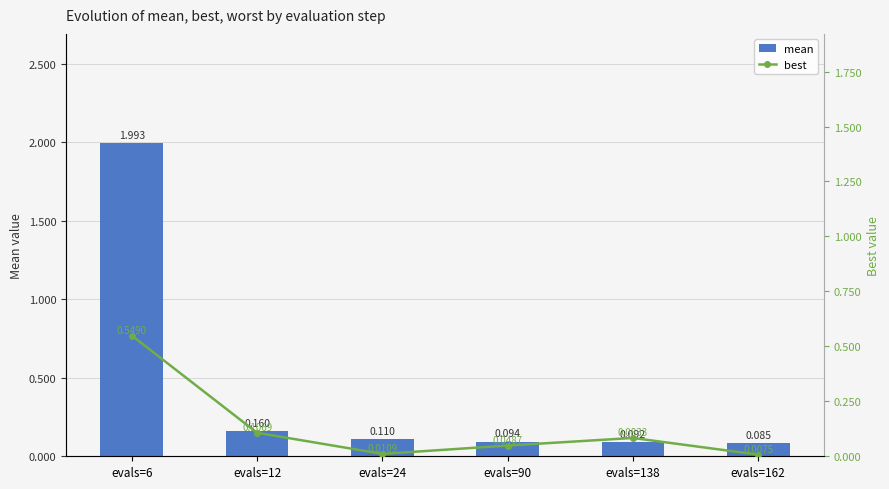

Is the value of best at evals=90 greater than the value of mean at evals=162?

No